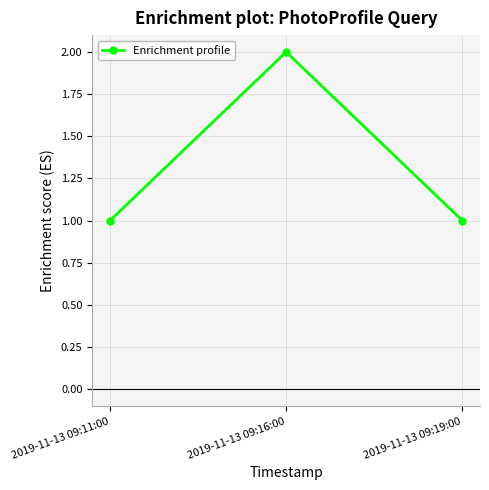

What is the average value?

1